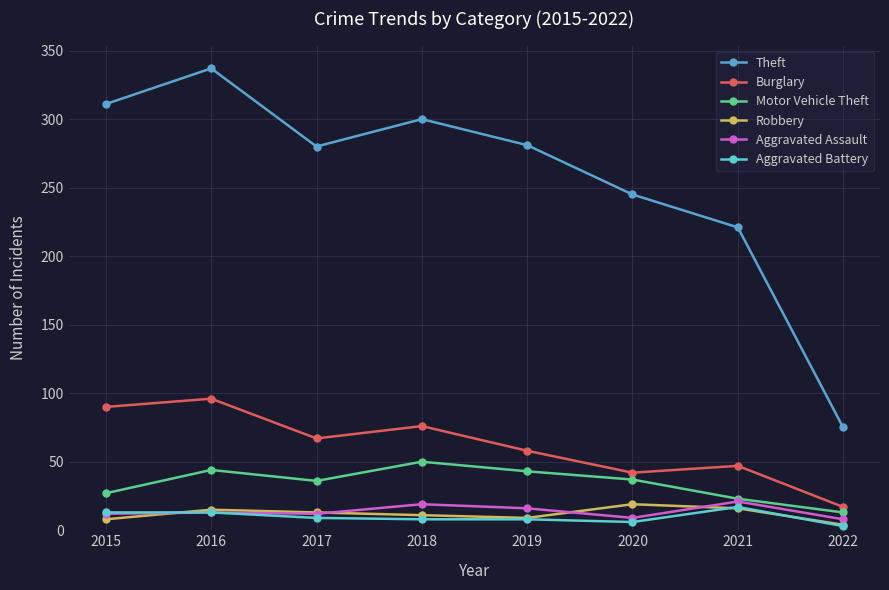

What value does the Aggravated Assault series have at 2021?

21